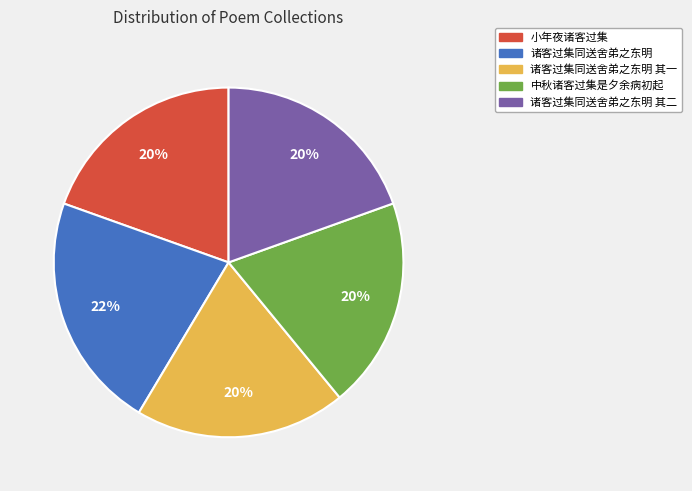

What percentage is the 小年夜诸客过集 slice, to the nearest percent?

20%